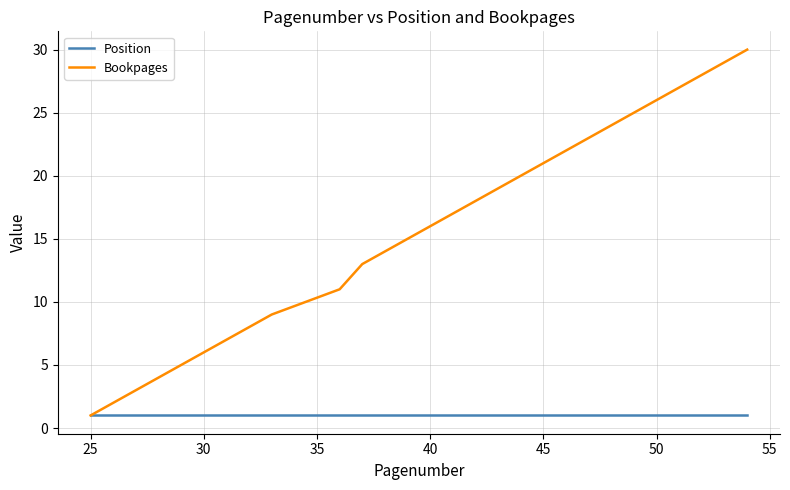

What is the sum of all Position values?

20